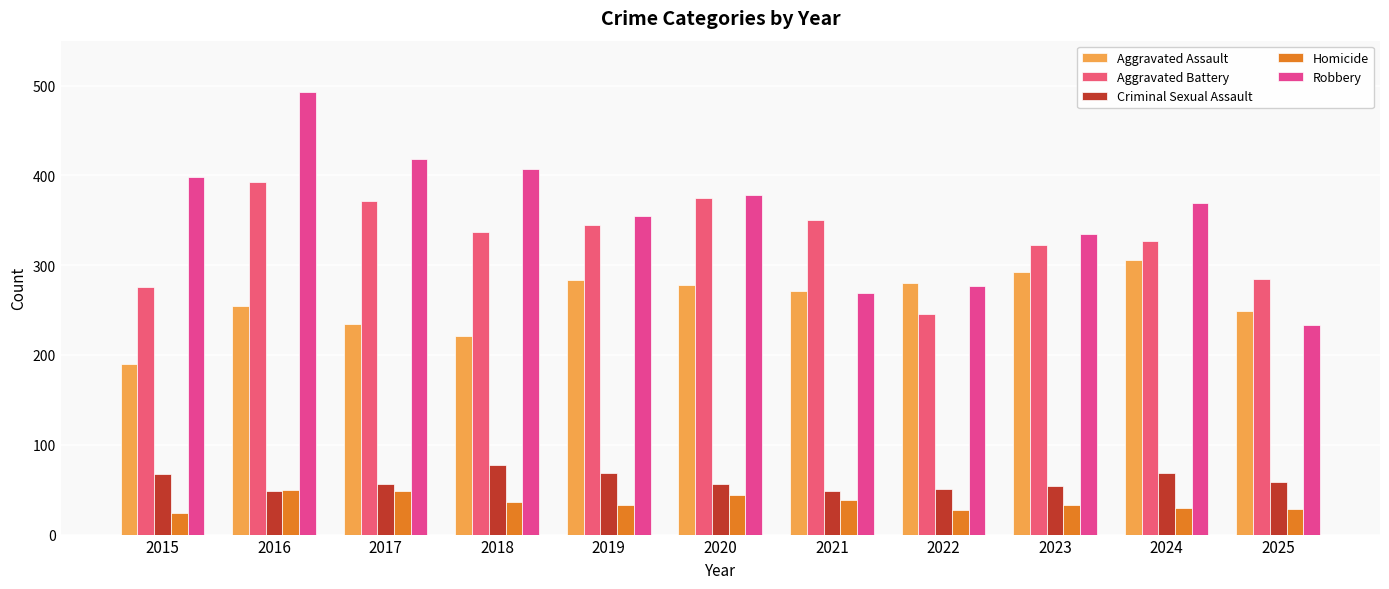

What is the average value of the Aggravated Assault series?

260